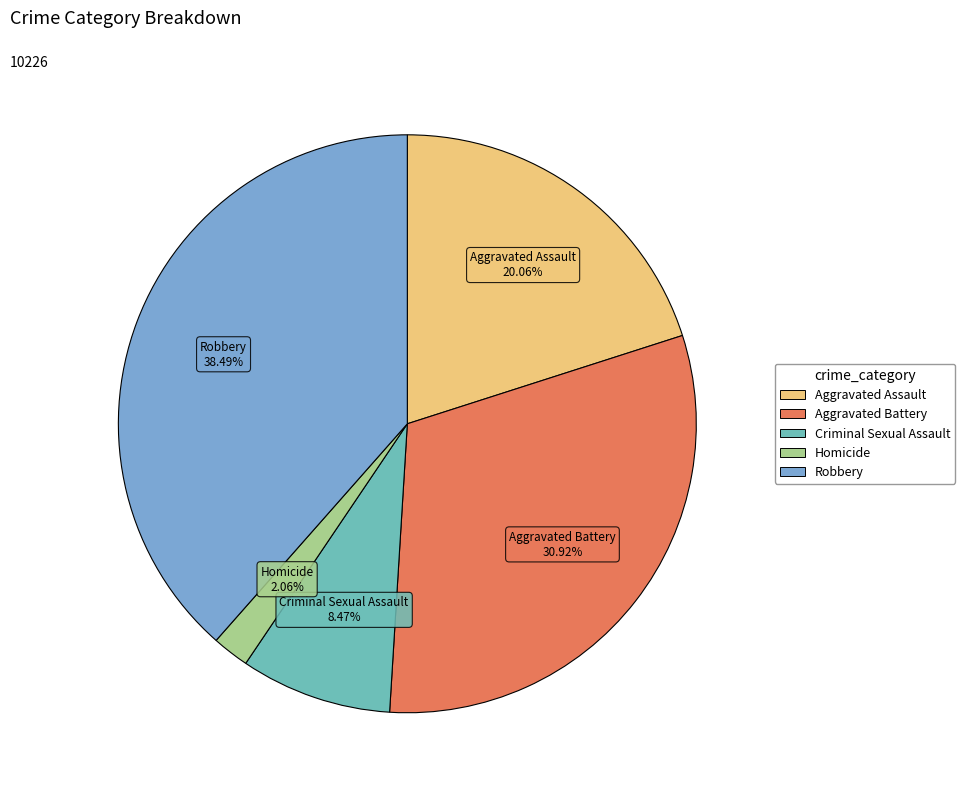

To the nearest percent, what portion does Aggravated Battery represent?

31%